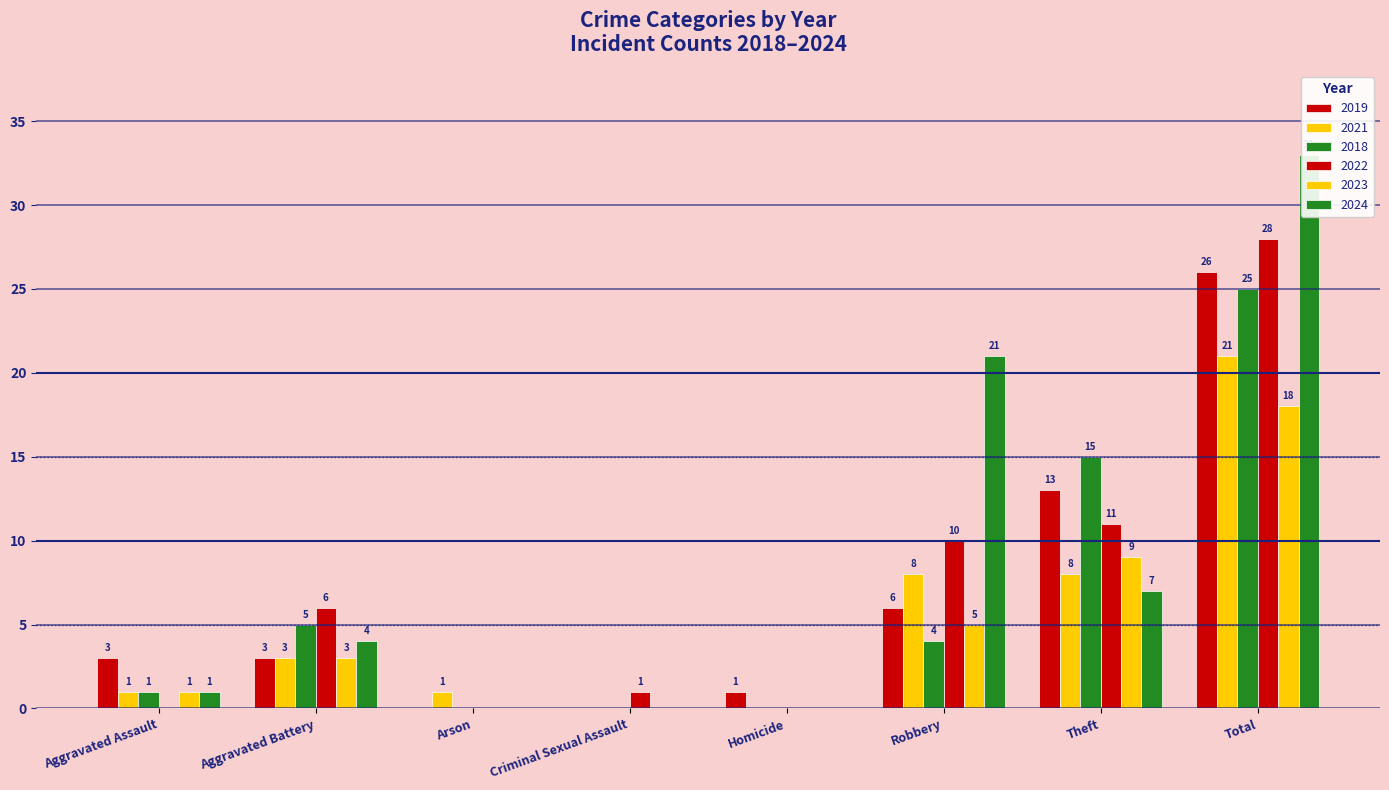

At how many categories does at least one series exceed 28?

1